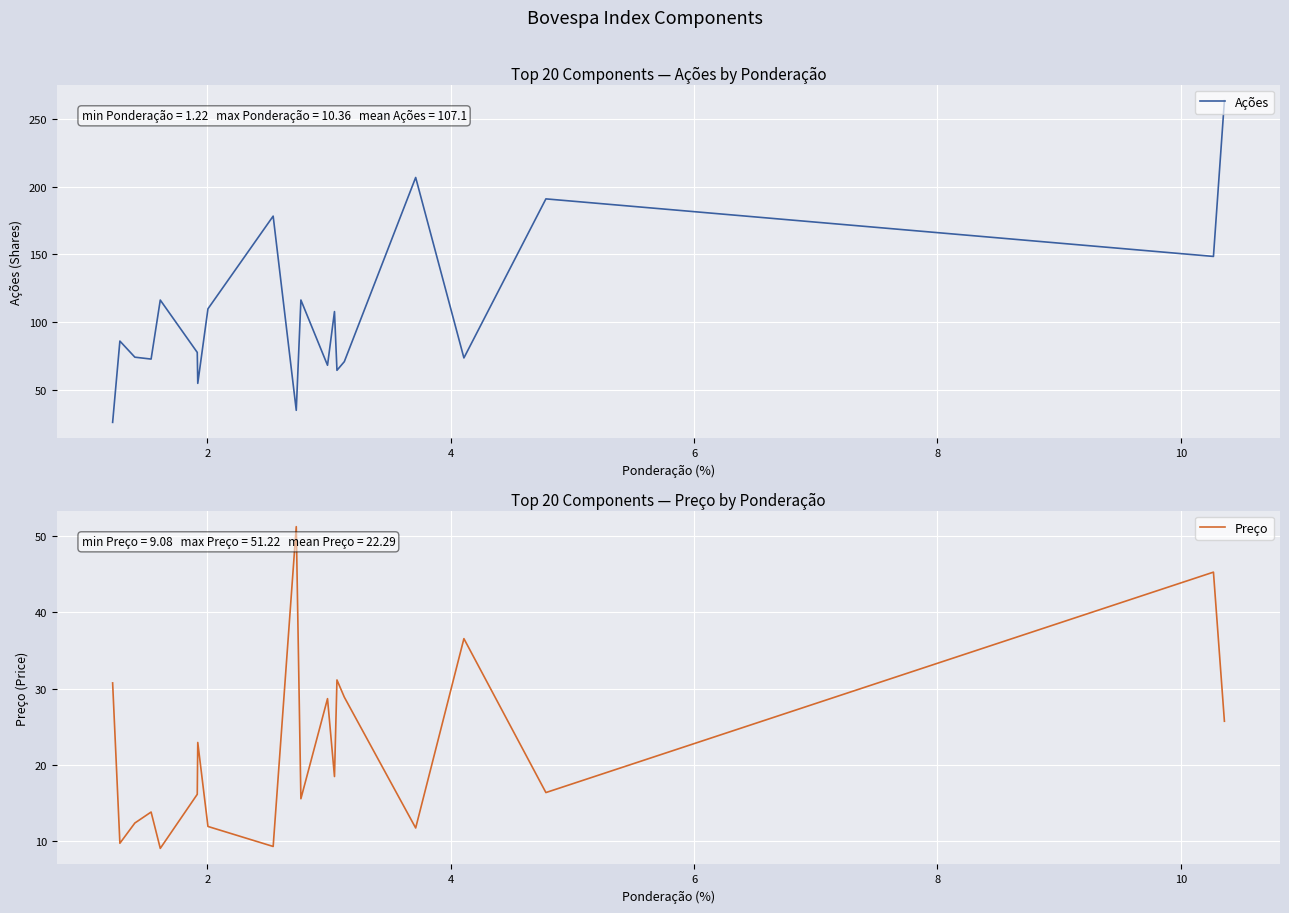

True or false: Ações has a value of 344.1 at 8.

False